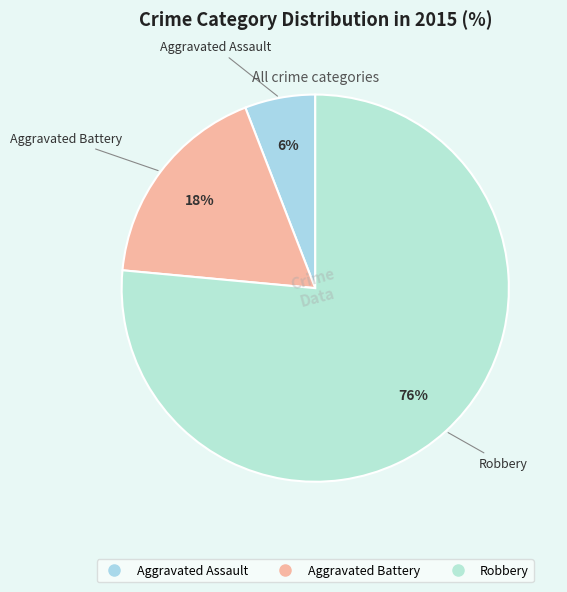

Which category has the smallest portion of the pie?

Aggravated Assault